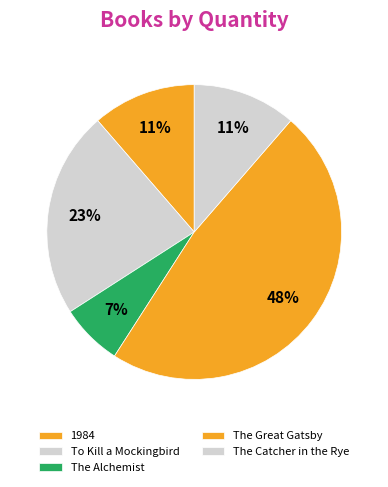

To the nearest percent, what percentage of the pie is The Catcher in the Rye?

11%